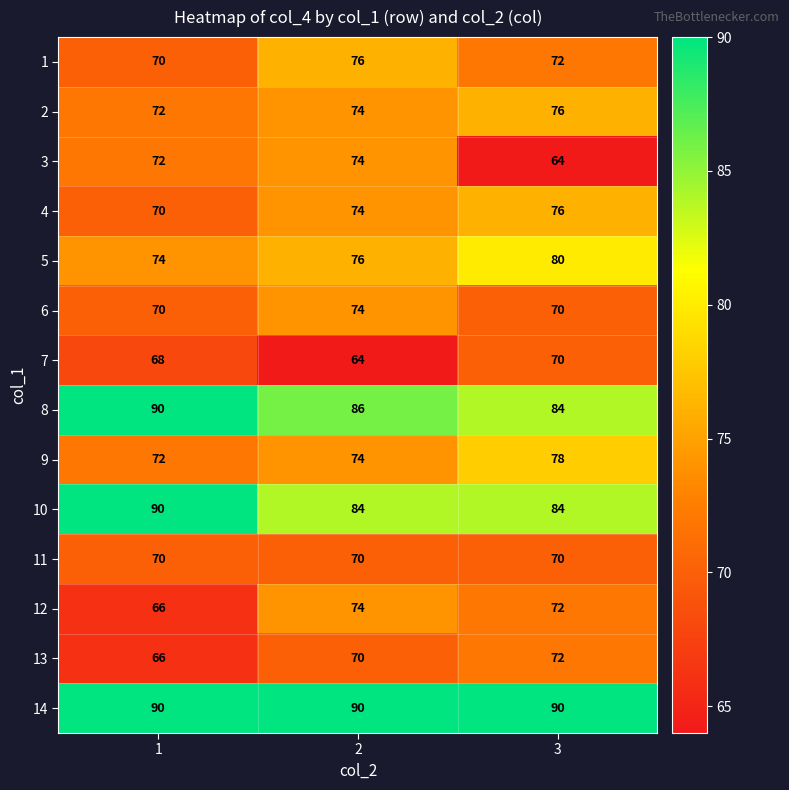

How many 4 values are between 70 and 76?

3